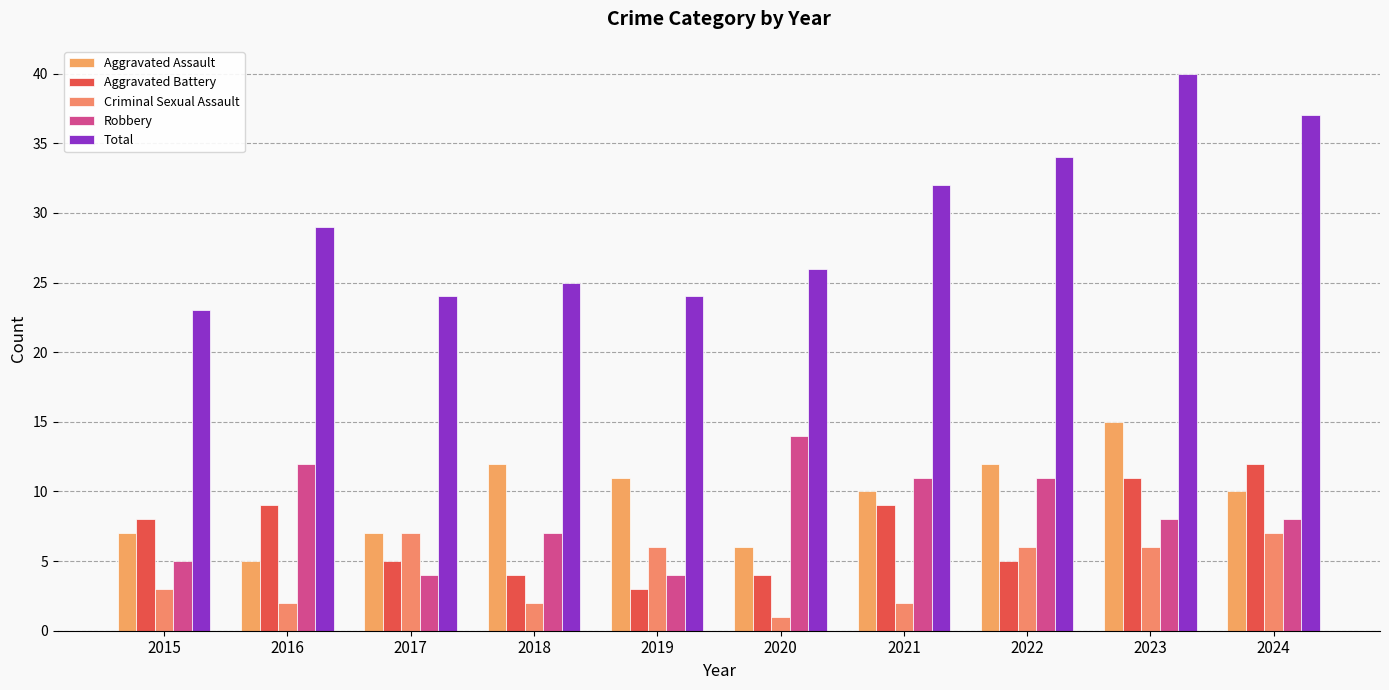

What is the difference between the highest and lowest values at 2023?

34